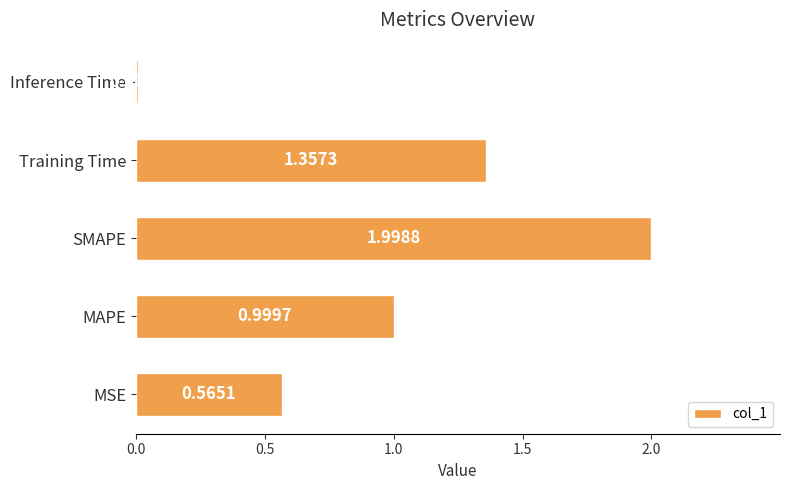

How many bars are there in total?

5